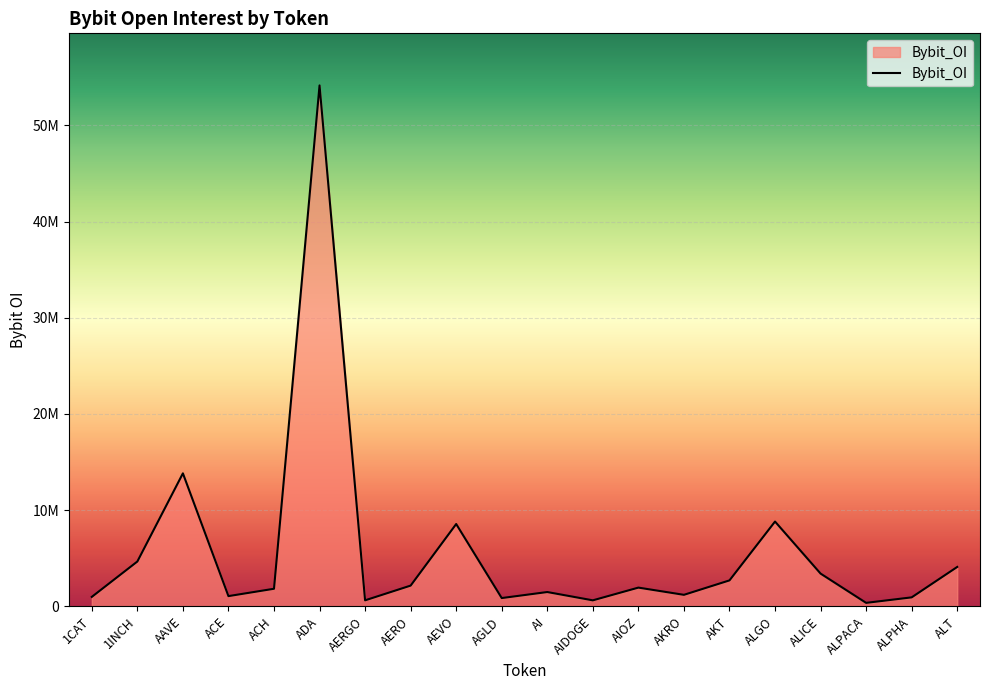

Read the value at AKT, to the nearest 10.

2698840